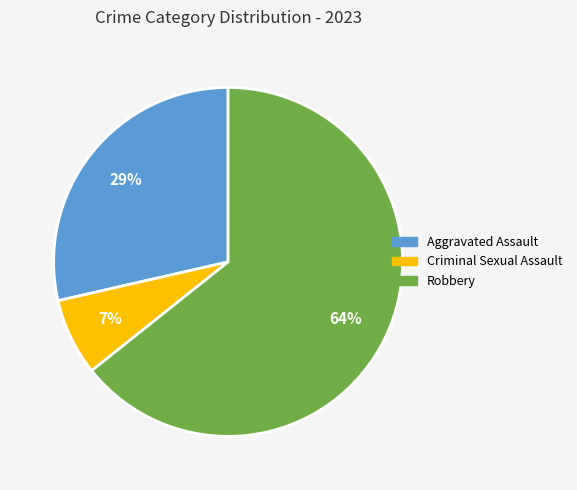

Is the sum of Criminal Sexual Assault and Aggravated Assault greater than half?

No